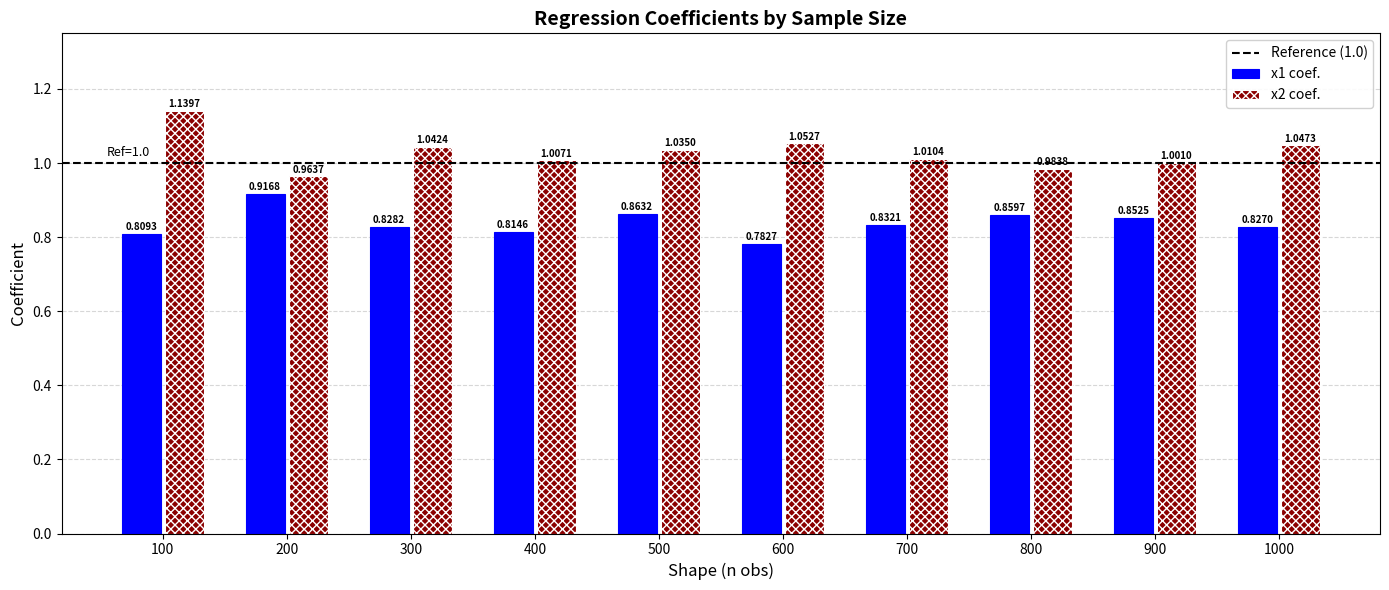

Which label corresponds to the largest value in the chart?

100